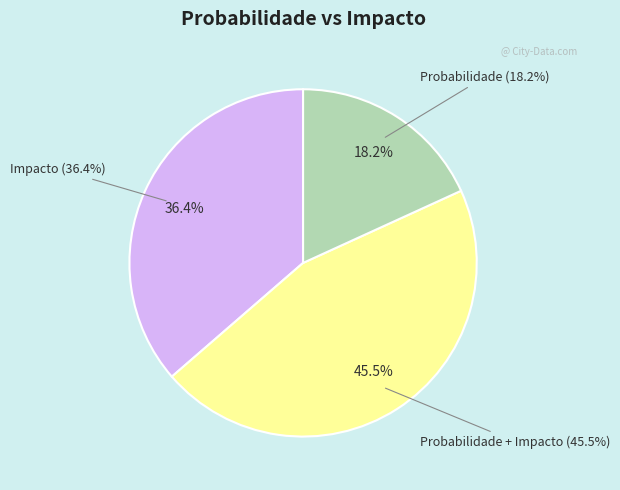

Combined, do Probabilidade and Impacto account for over 50%?

Yes